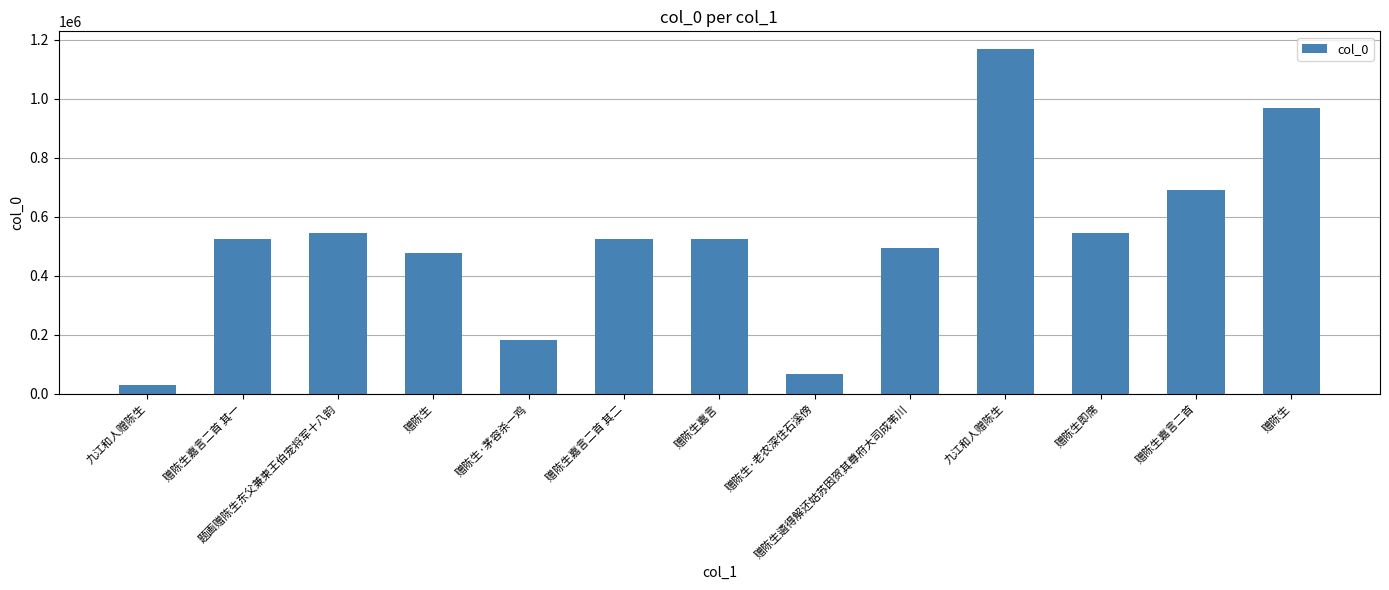

Are the bars horizontal?

No